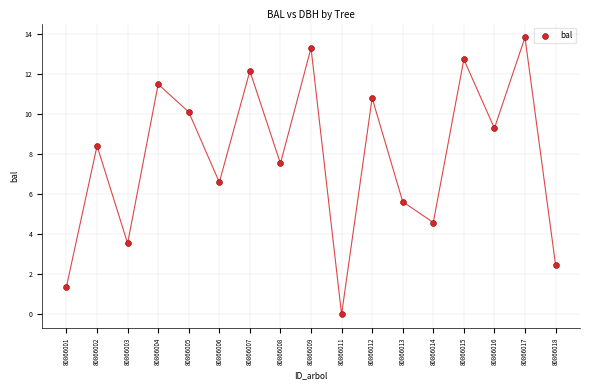

What Y value in the scatter plot is closest to 6?

5.6